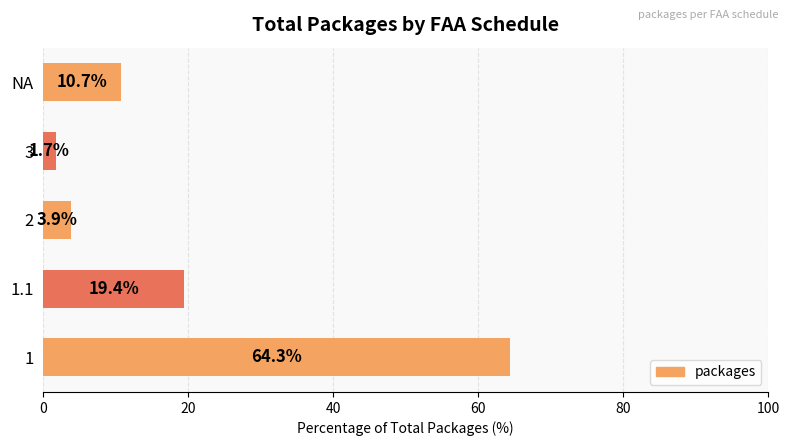

Count the number of categories in the chart.

5